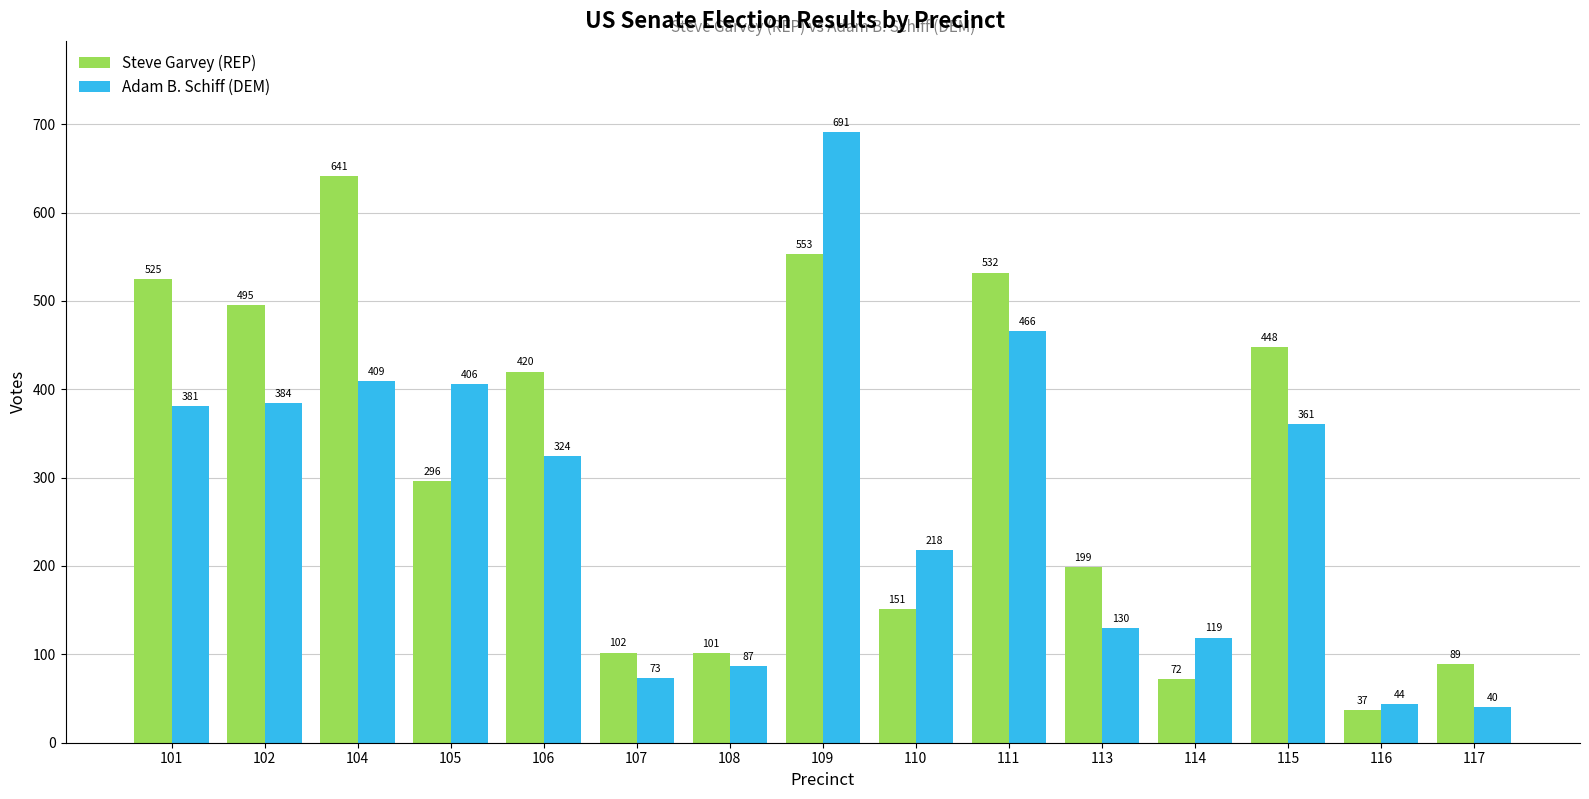

Which series has the widest spread of values?

Adam B. Schiff (DEM)